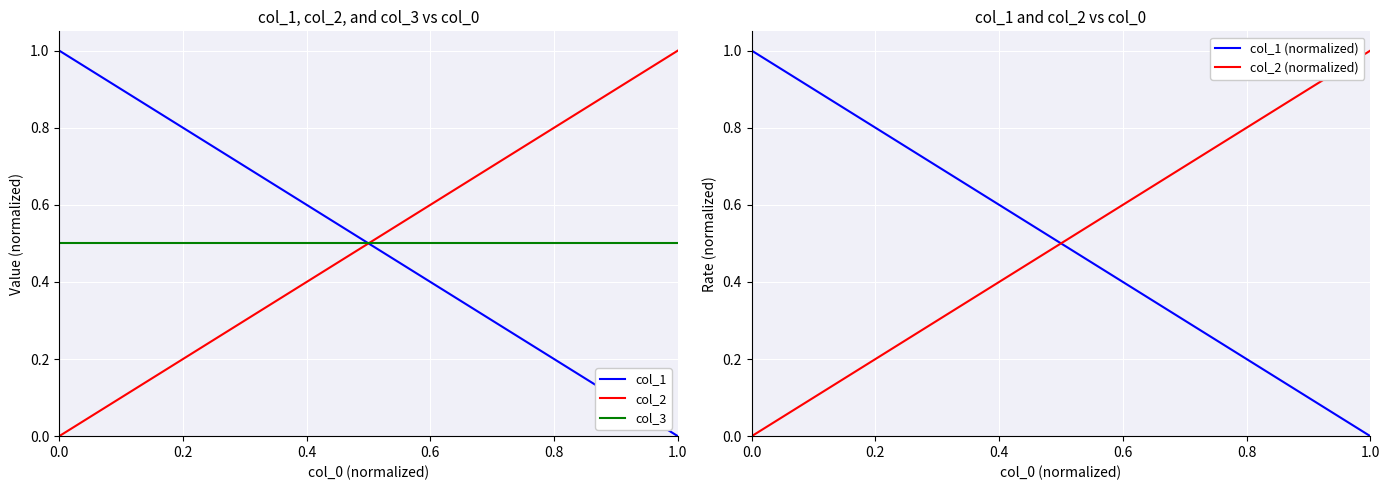

What is the sum of all col_2 (normalized) values?

1.0